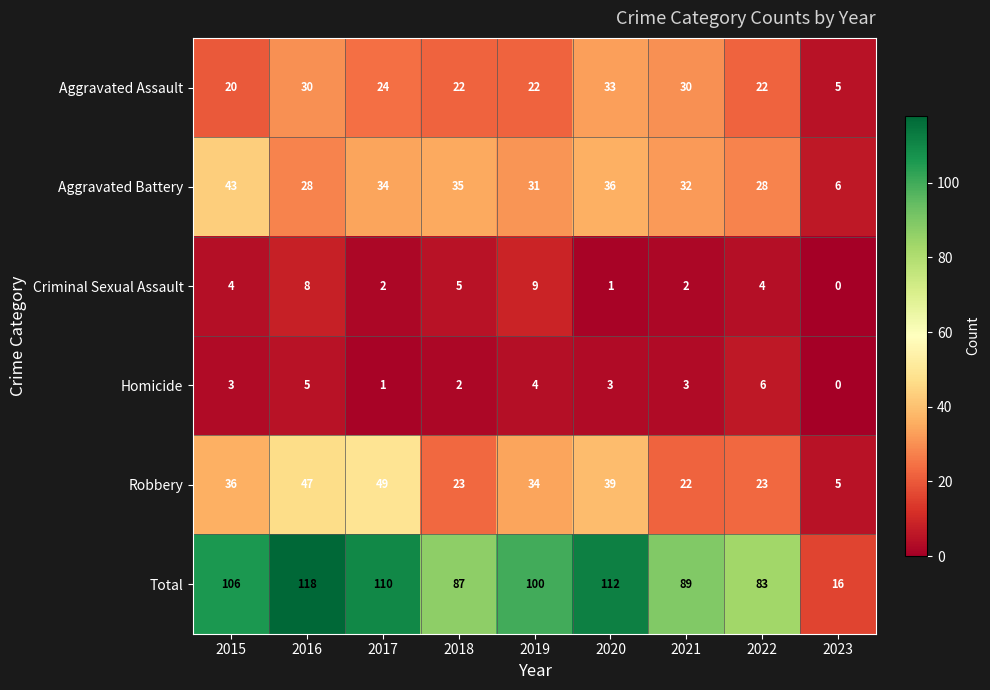

The value of Homicide at 2019 is 5. True or false?

False